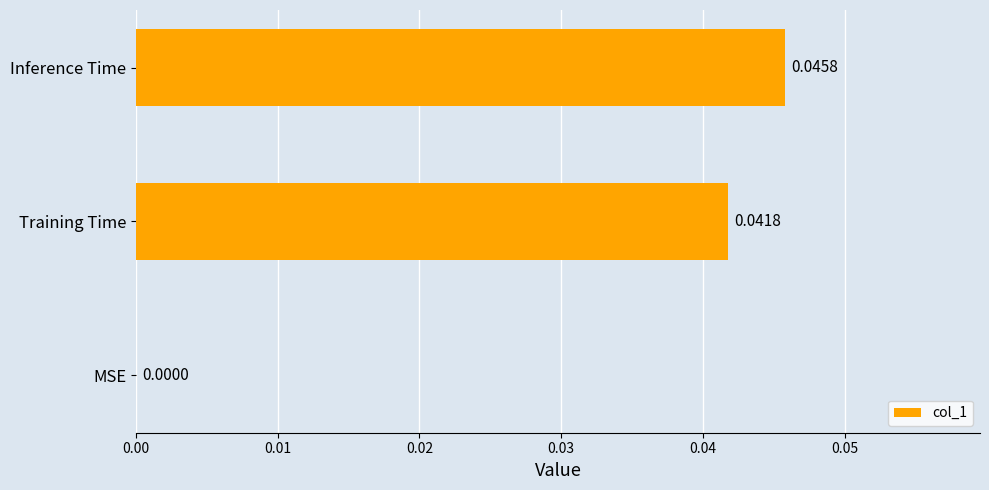

How many distinct data groups are displayed?

1